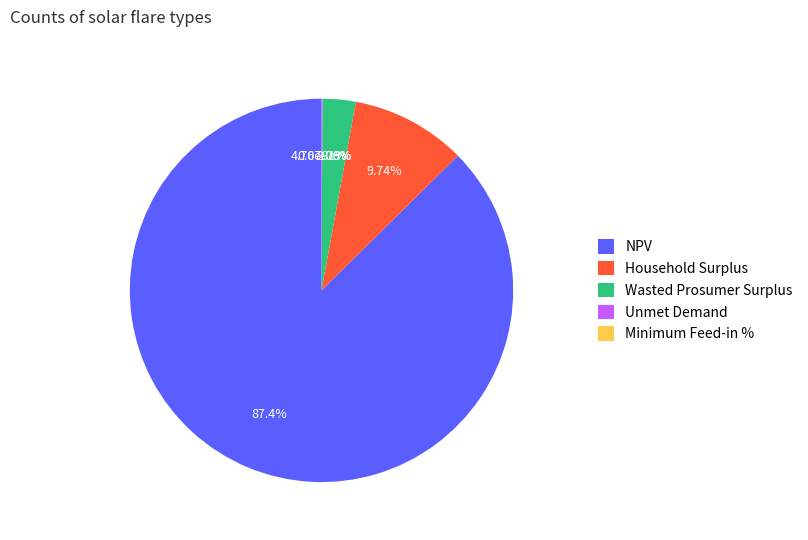

Which slice represents more than half of the pie?

NPV